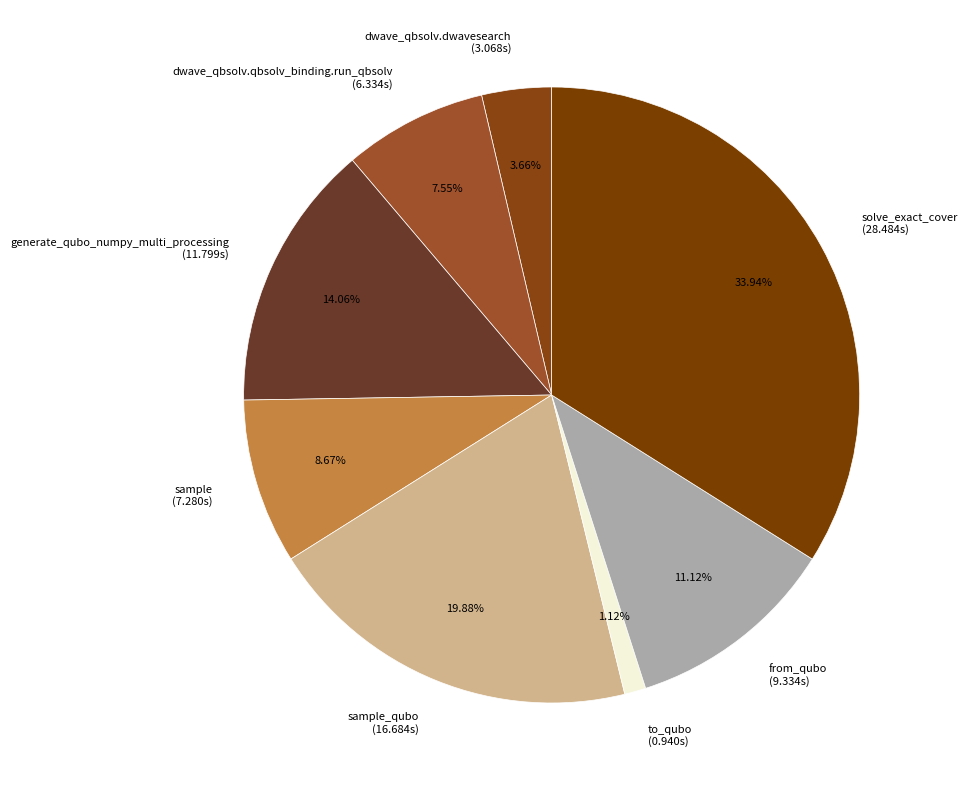

Does generate_qubo_numpy_multi_processing (11.799s) account for over 50% of the chart?

No